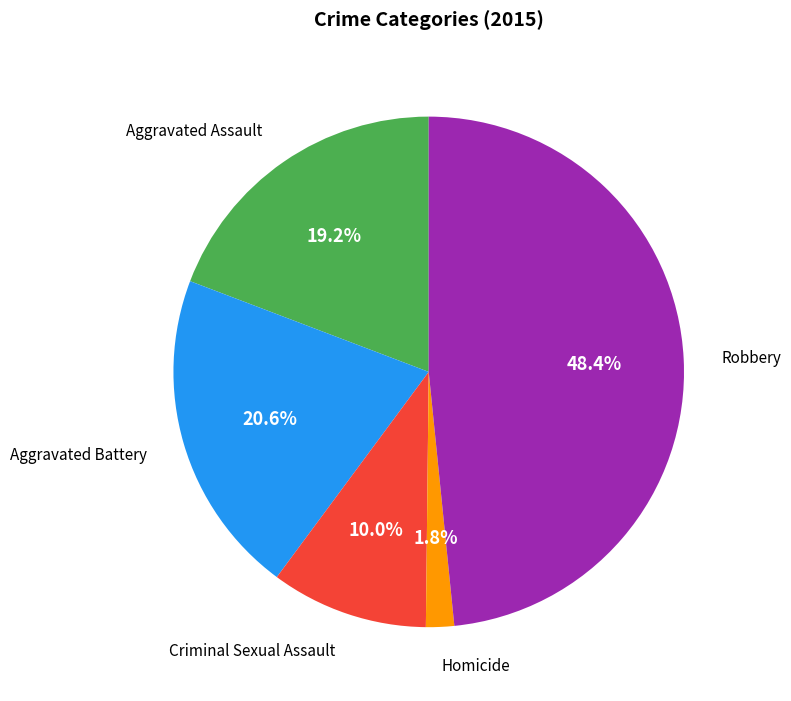

Does any single category account for the majority?

No